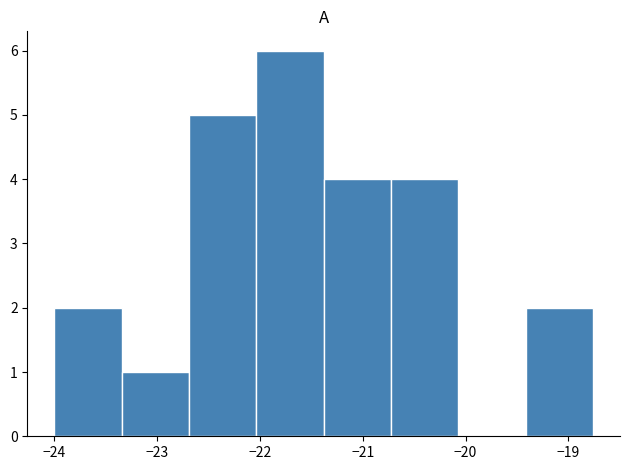

Reading left to right, list every bar in this chart as the range it spans on the x-axis followed by its height. Neither the bar edges nor the heights are printed on the chart, so give them approximately, as read against the axes.

-24.0 to -23.3: 2
-23.3 to -22.7: 1
-22.7 to -22.0: 5
-22.0 to -21.4: 6
-21.4 to -20.7: 4
-20.7 to -20.1: 4
-20.1 to -19.4: 0
-19.4 to -18.8: 2